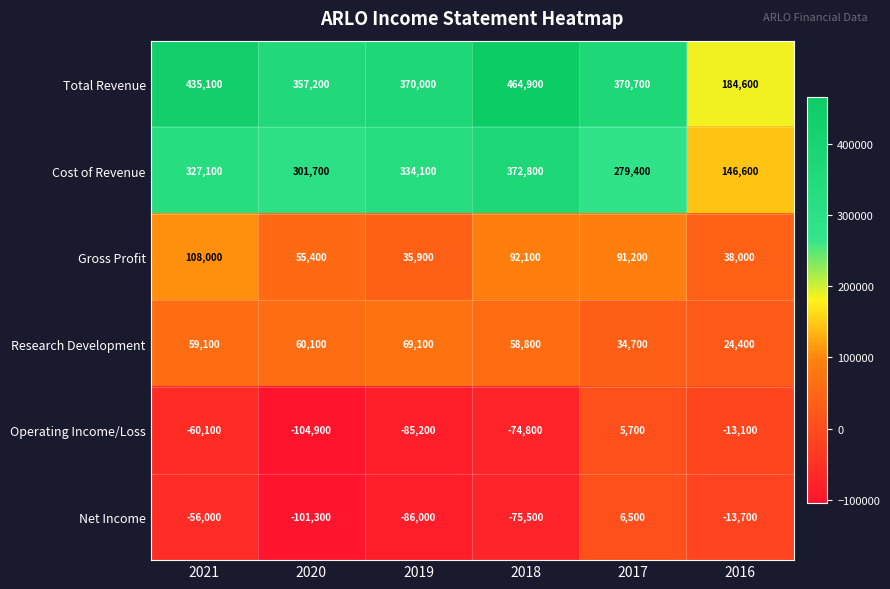

Which series has the largest total across all categories?

Total Revenue